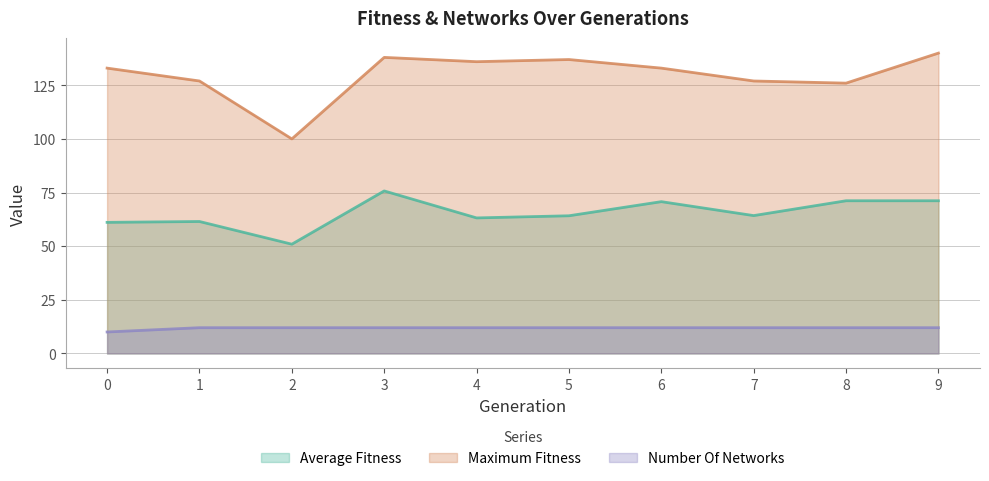

What is the sum of all average_fitness values?

654.0